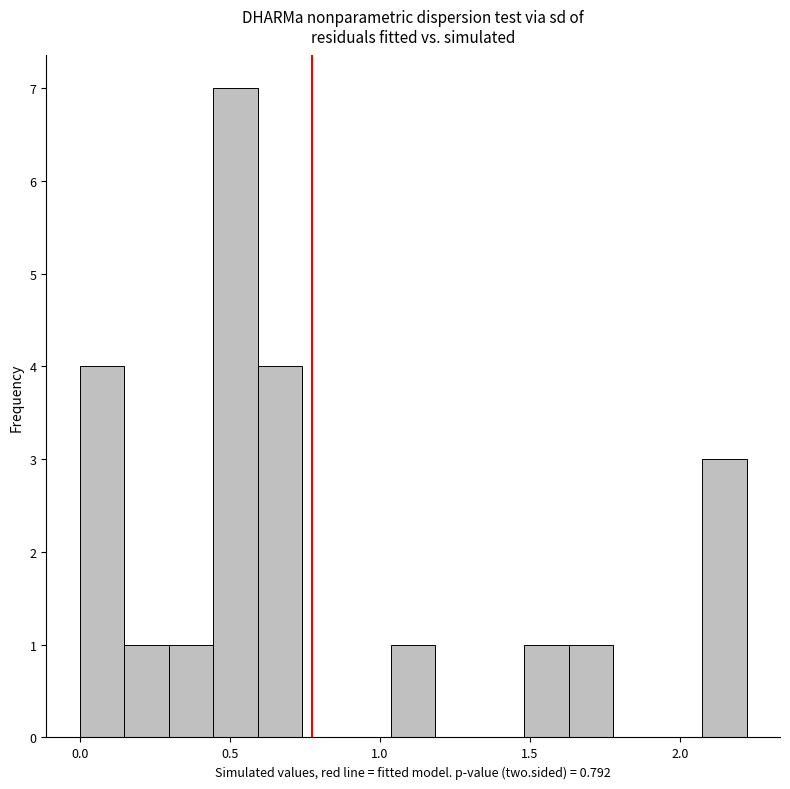

Around what value on the x-axis is the tallest bar? Give the approximate position of its centre, as read against the axis.

0.50